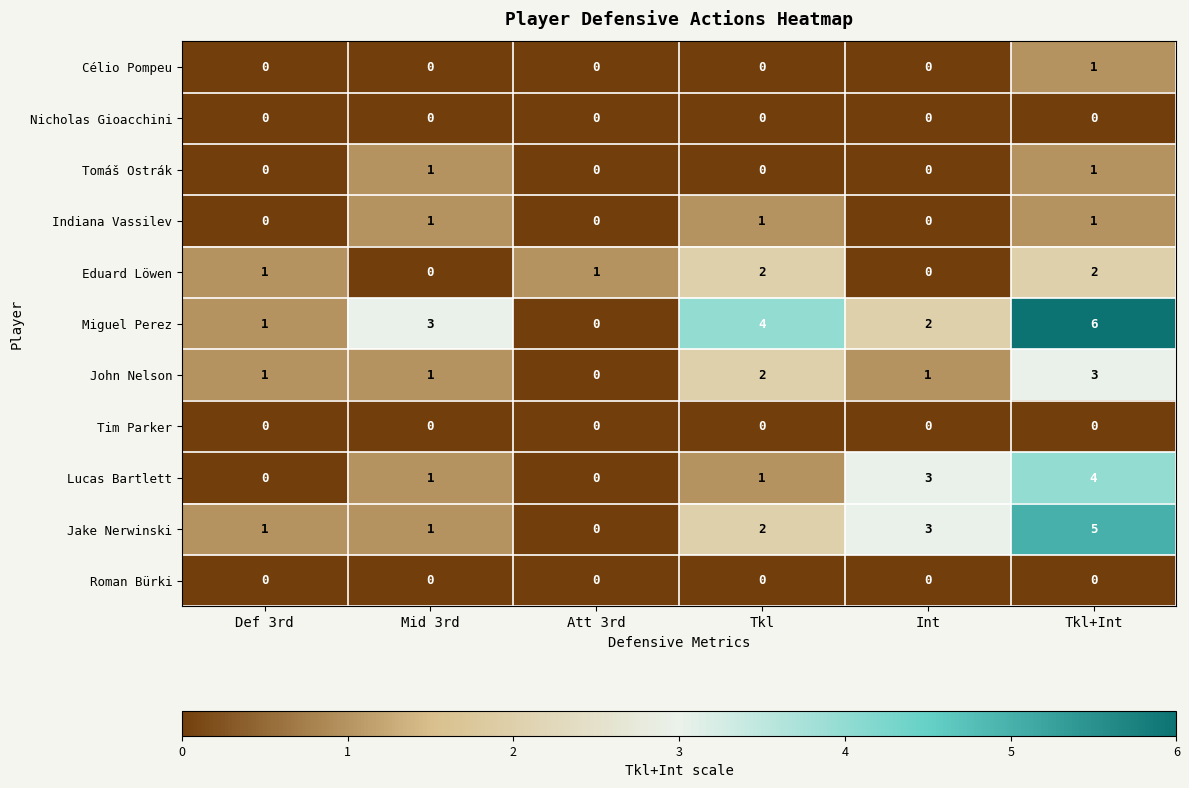

Read the Miguel Perez value at Tkl.

4